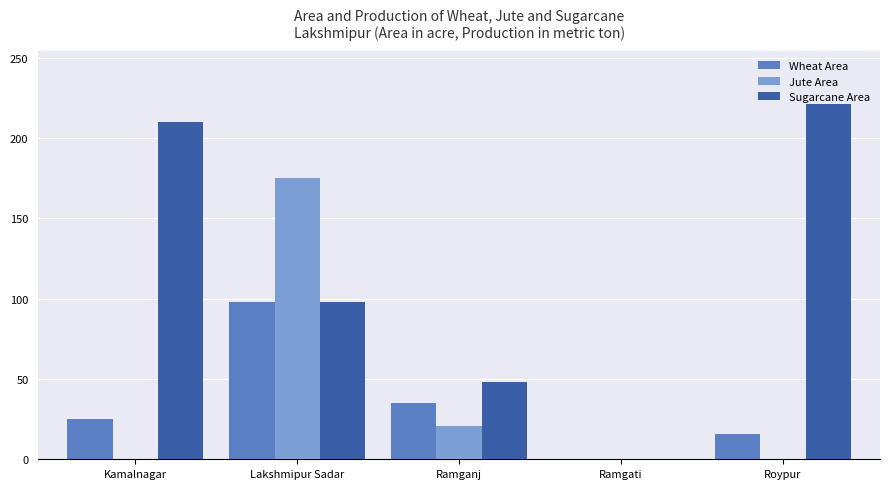

Where is Jute Area nearest to the value 87?

Ramganj